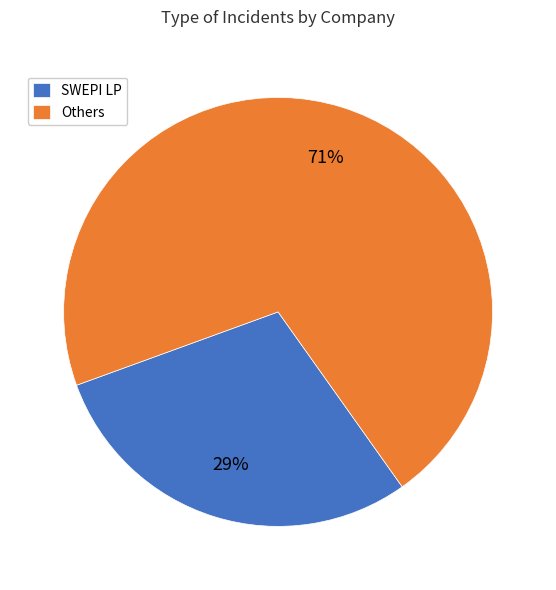

Which has a higher value, SWEPI LP or Others?

Others